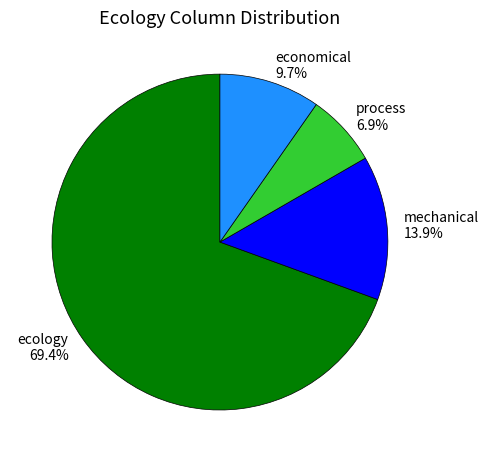

Is it true that mechanical is 29% of the pie?

False